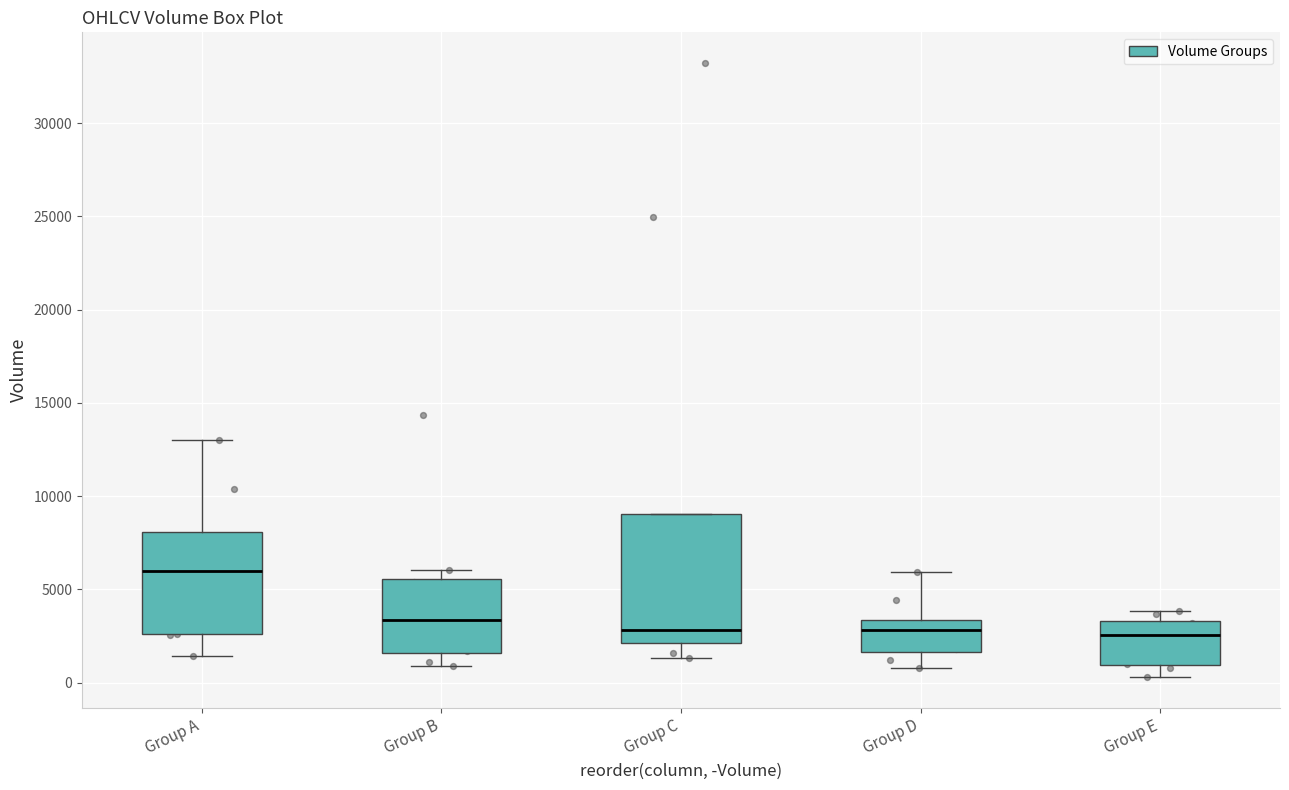

Where does the upper whisker of the box for Group B end on the y-axis? The values are not printed on the chart, so give them approximately, as read against the axis.

6000